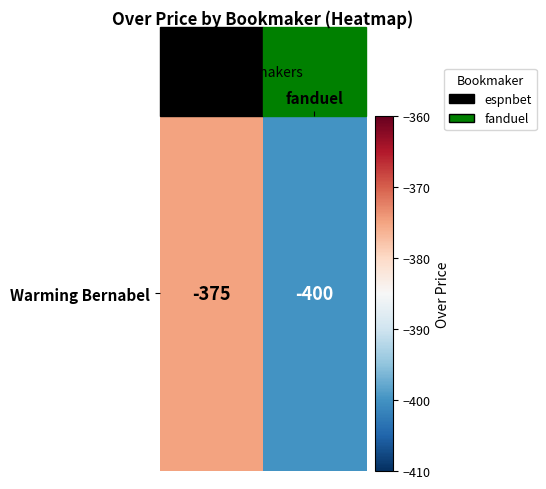

What is the difference between the values at espnbet and fanduel?

25